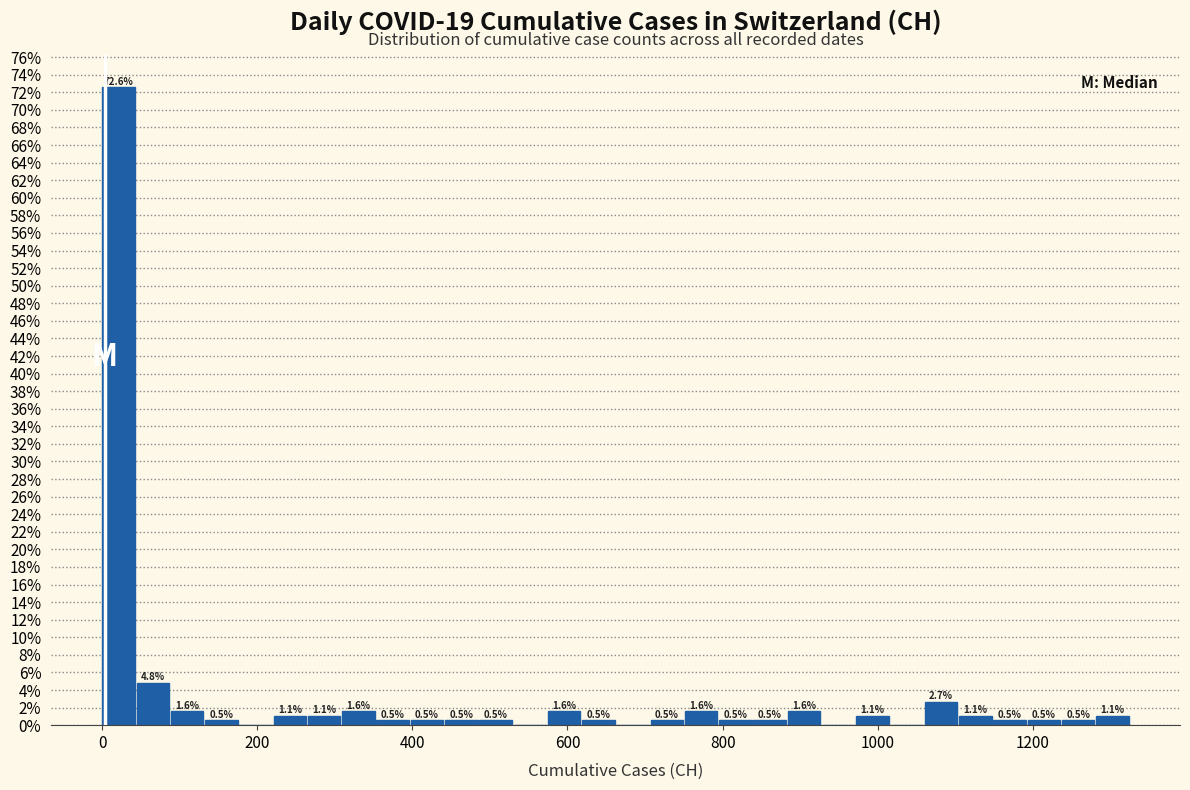

Read against the x-axis, roughly where is the centre of the tallest bar?

20